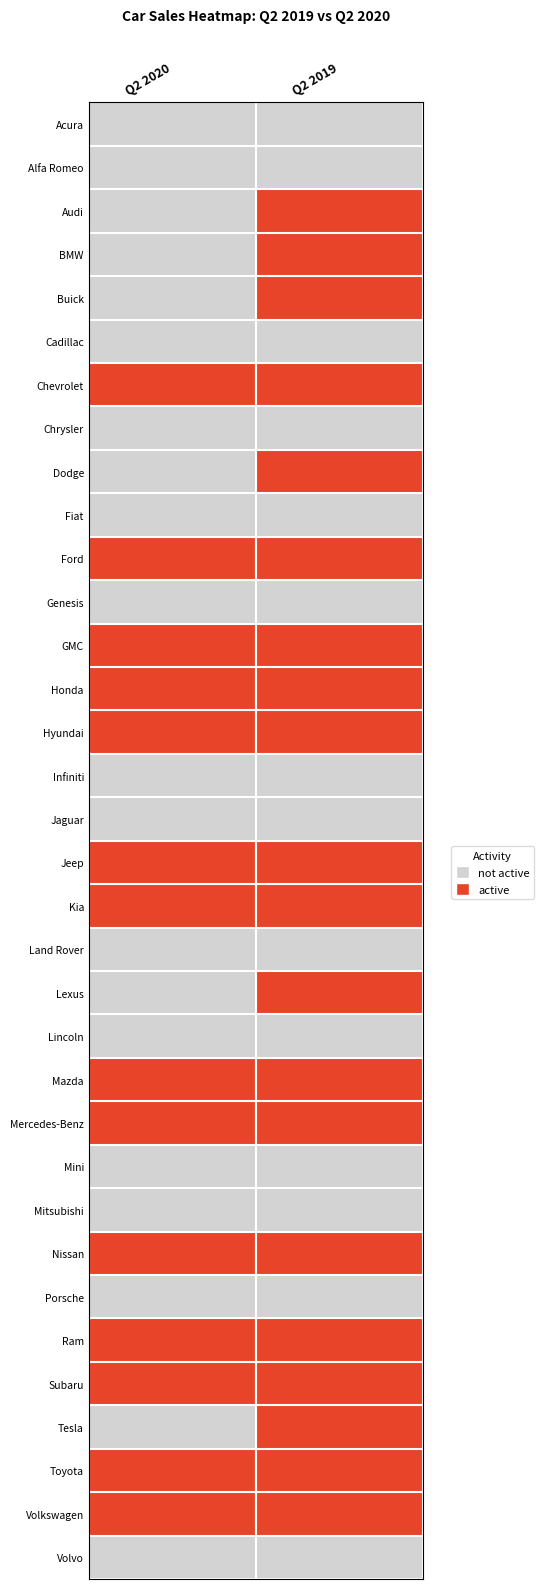

List the series in order of their peak value, highest first.

Audi, BMW, Buick, Chevrolet, Dodge, Ford, GMC, Honda, Hyundai, Jeep, Kia, Lexus, Mazda, Mercedes-Benz, Nissan, Ram, Subaru, Tesla, Toyota, Volkswagen, Acura, Alfa Romeo, Cadillac, Chrysler, Fiat, Genesis, Infiniti, Jaguar, Land Rover, Lincoln, Mini, Mitsubishi, Porsche, Volvo